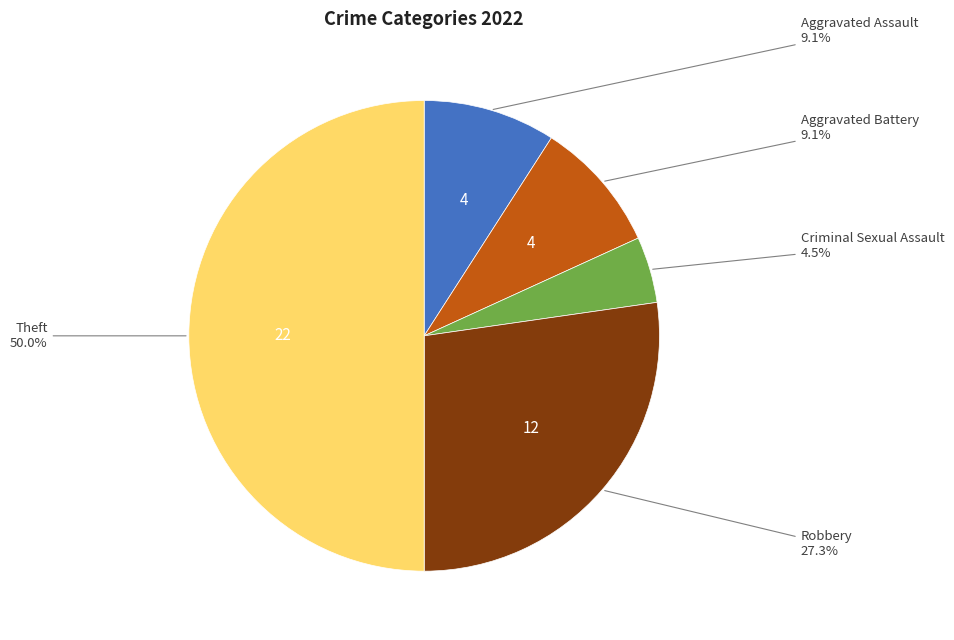

Which has a higher value, Criminal Sexual Assault or Aggravated Battery?

Aggravated Battery